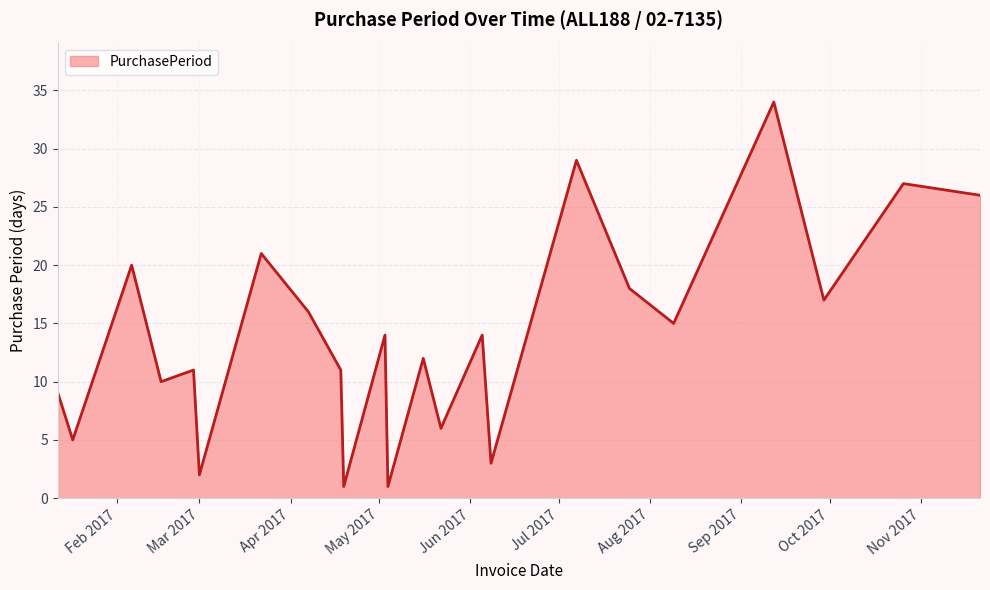

What is the maximum value shown in the chart?

34